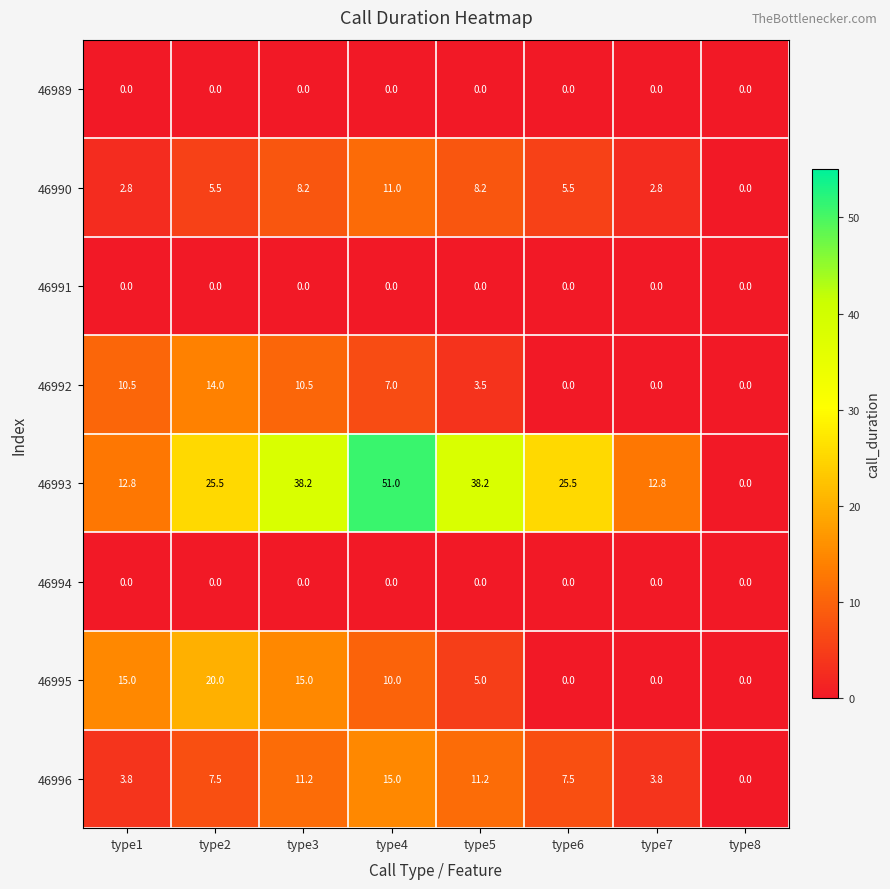

At which category is the sum across all series the highest?

type4